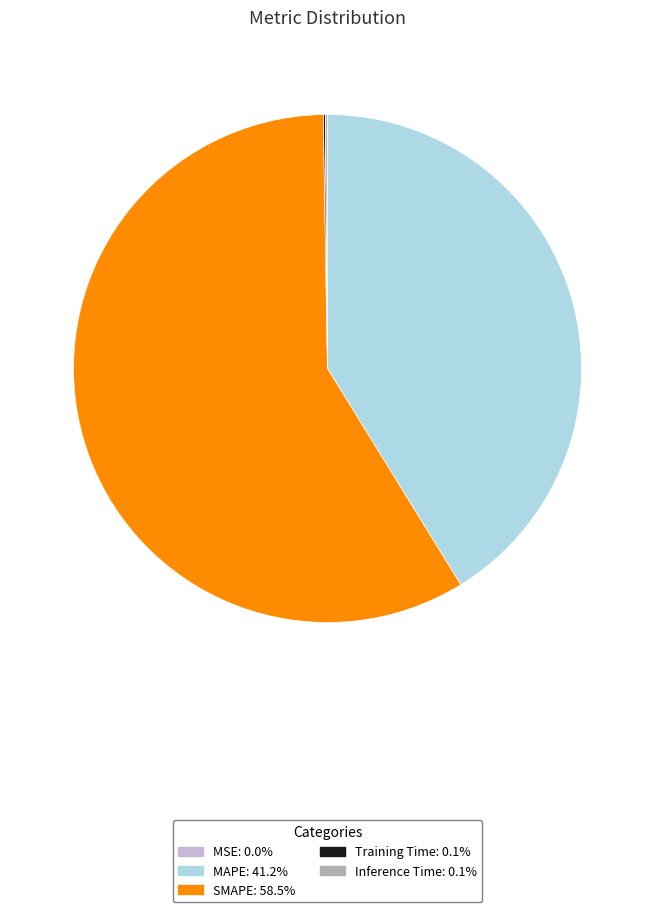

Which slice is the largest?

SMAPE